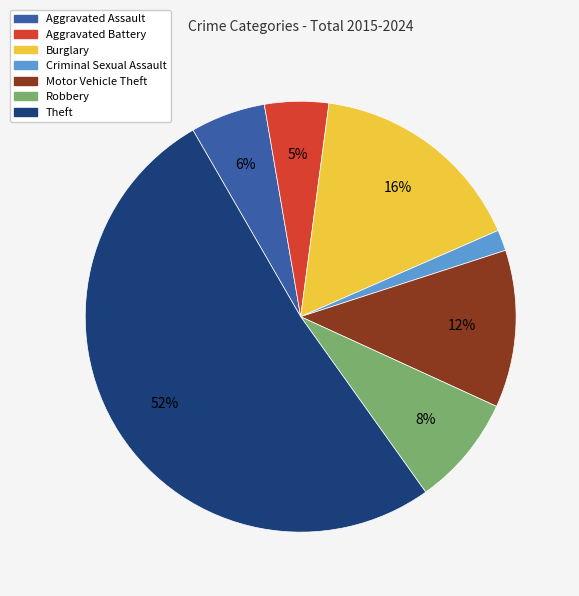

To the nearest percent, what is the difference between the largest and smallest slice percentages?

50%